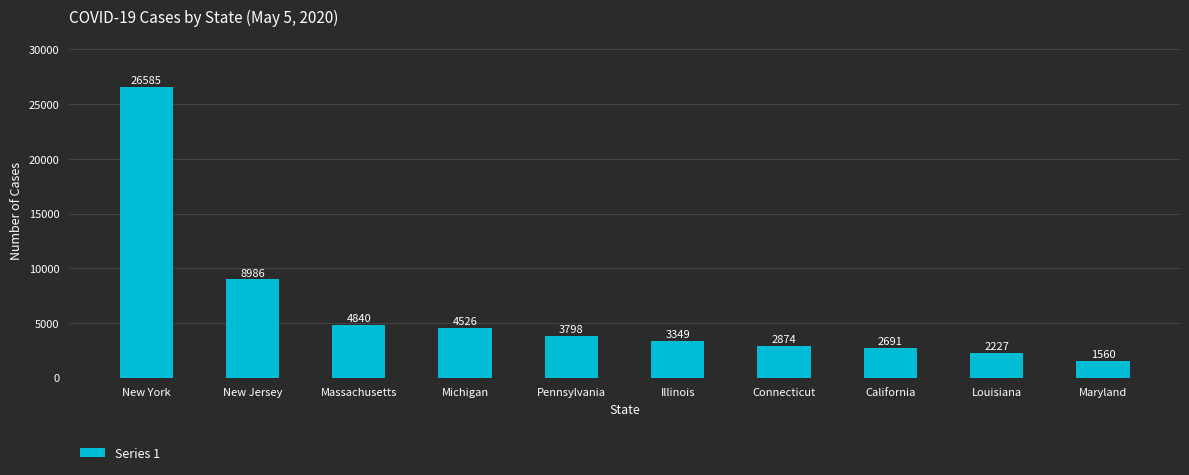

Reading left to right, transcribe all the data shown in this chart.

New York=26585	New Jersey=8986	Massachusetts=4840	Michigan=4526	Pennsylvania=3798	Illinois=3349	Connecticut=2874	California=2691	Louisiana=2227	Maryland=1560